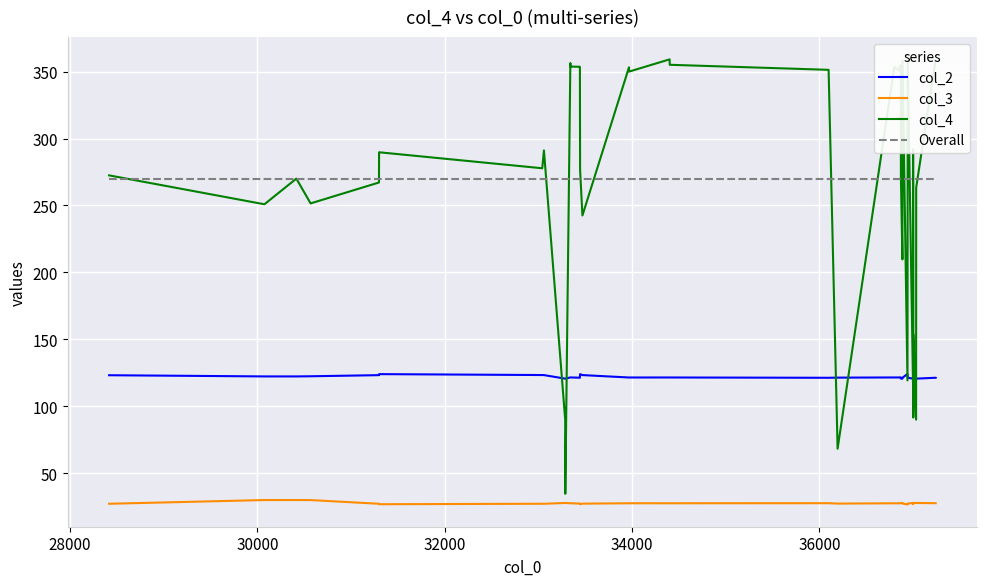

True or false: col_2 and col_3 intersect in this chart.

False